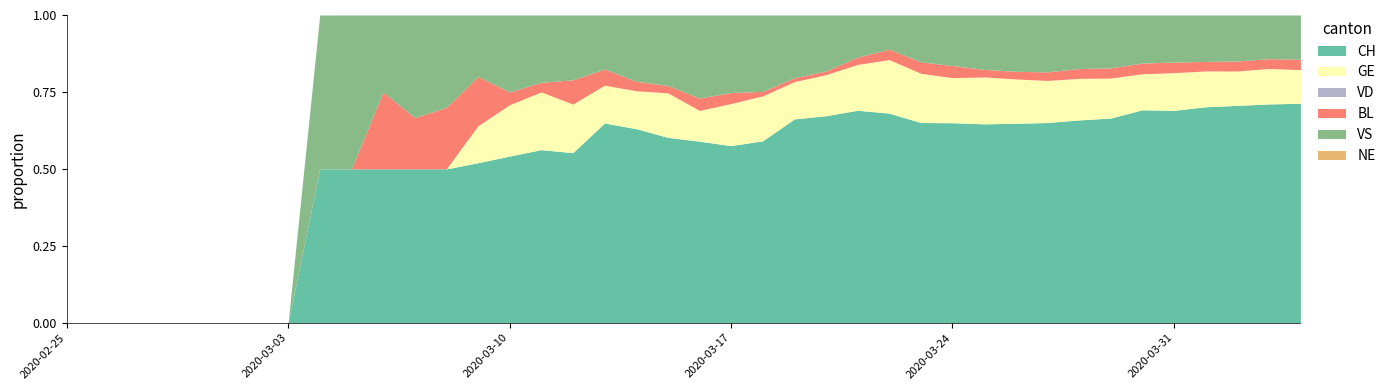

Does the chart have visible grid lines?

No